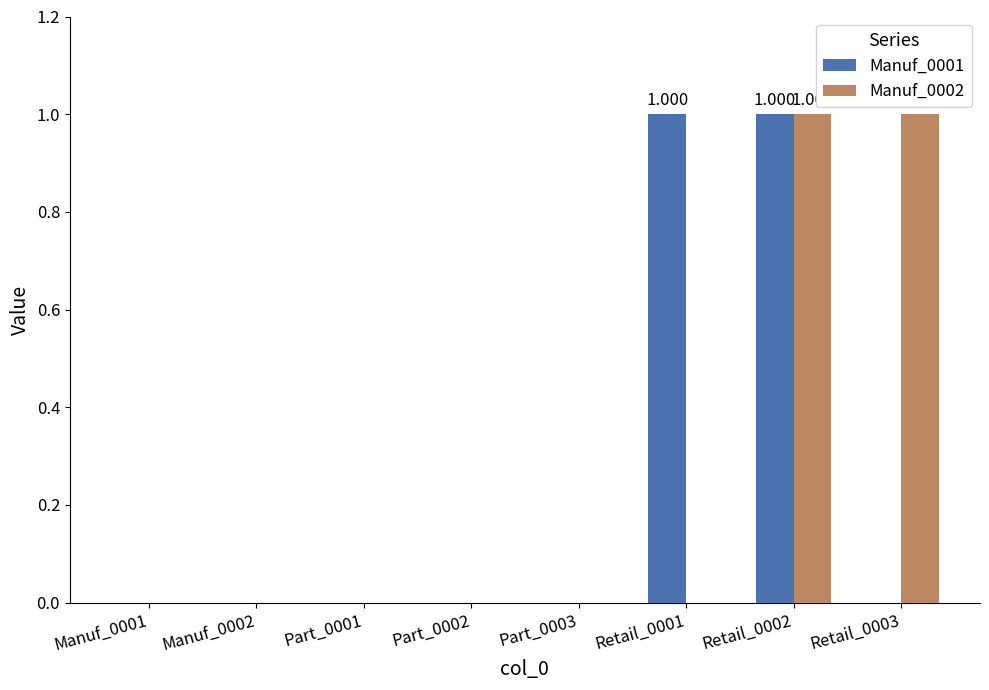

True or false: Manuf_0002 has a value of -1 at Part_0002.

False